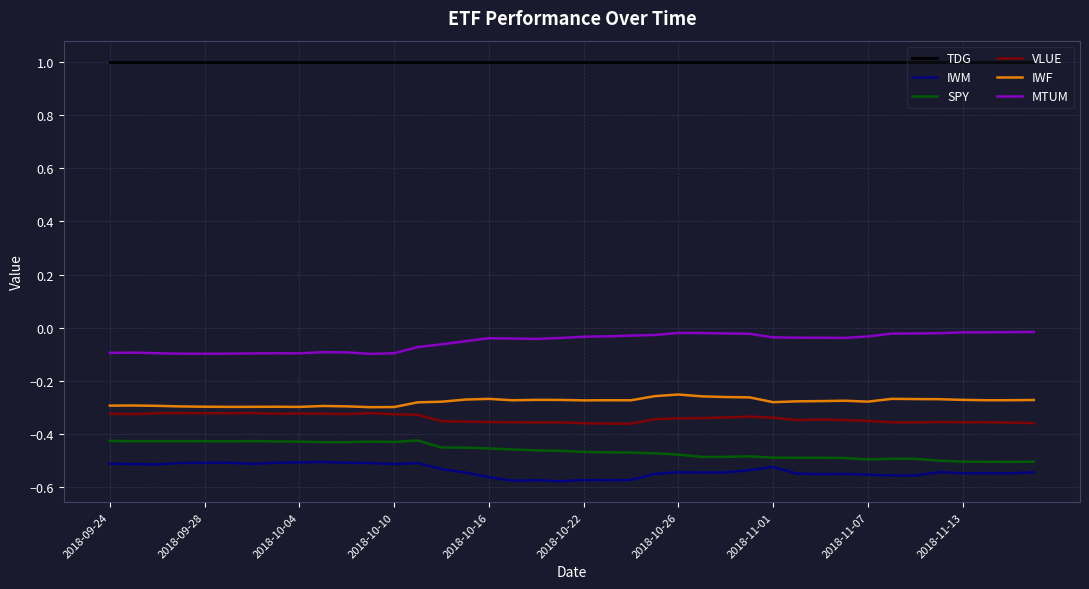

Which series has the largest total across all categories?

TDG